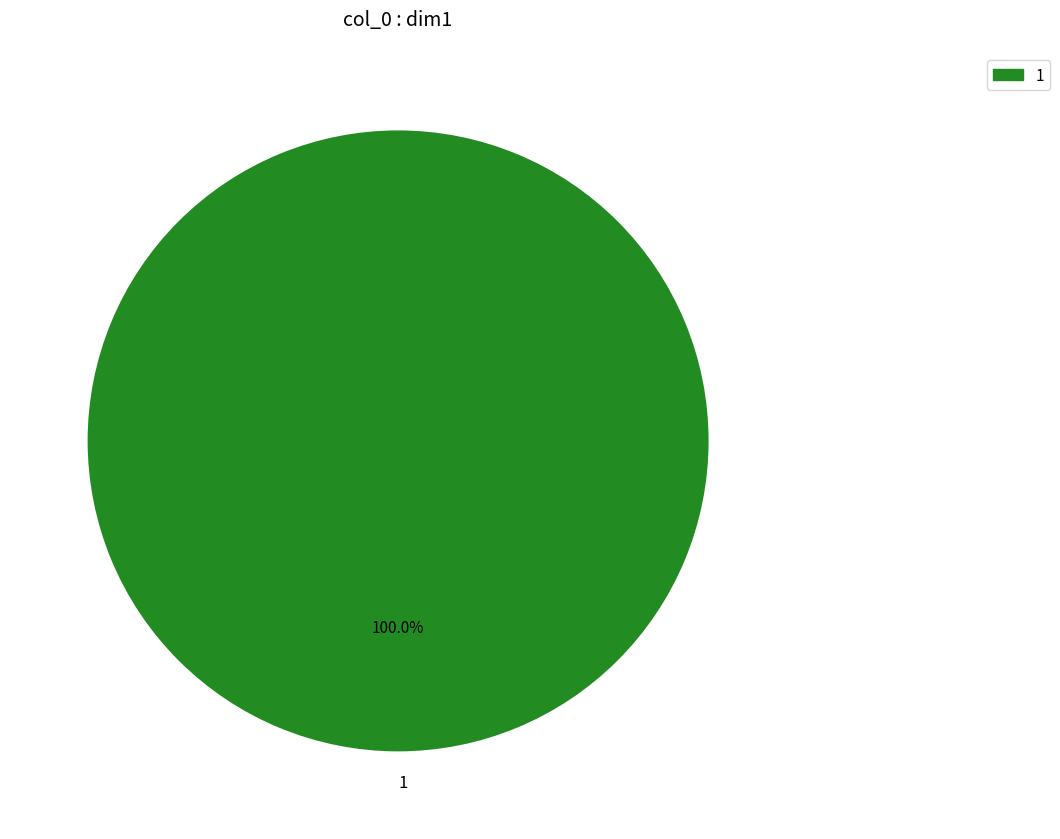

Does any single category account for the majority?

Yes